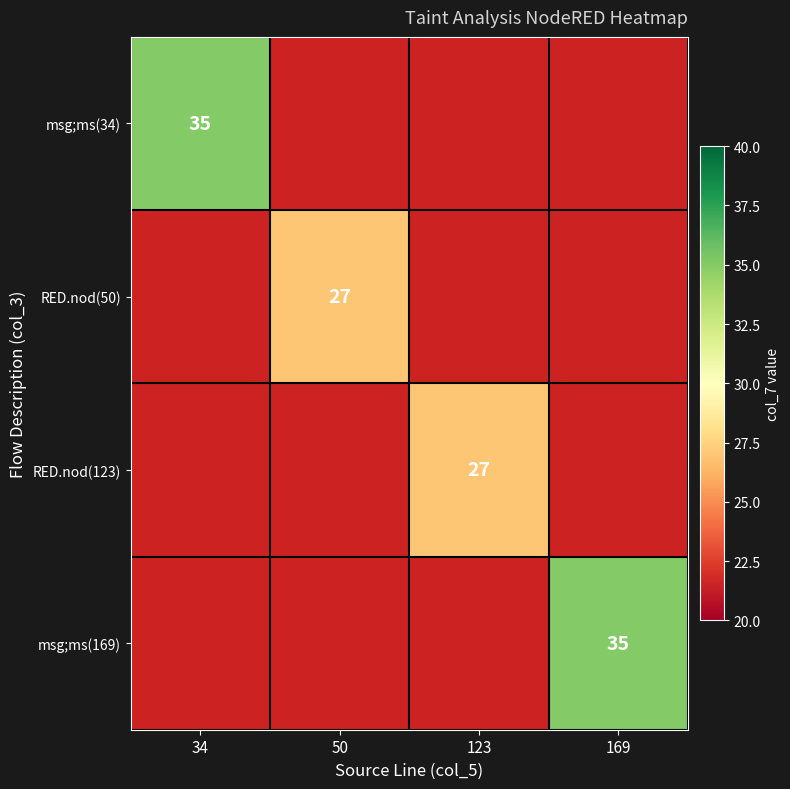

How many series are shown in this chart?

4